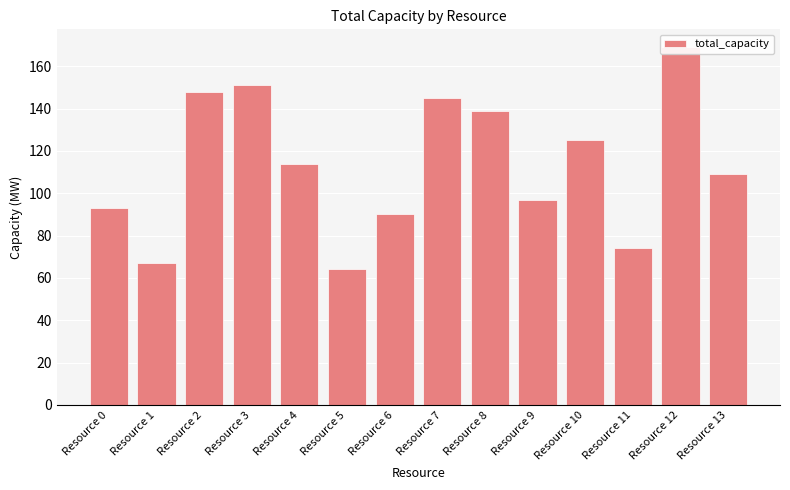

Is it true that the value at Resource 6 is 46?

False